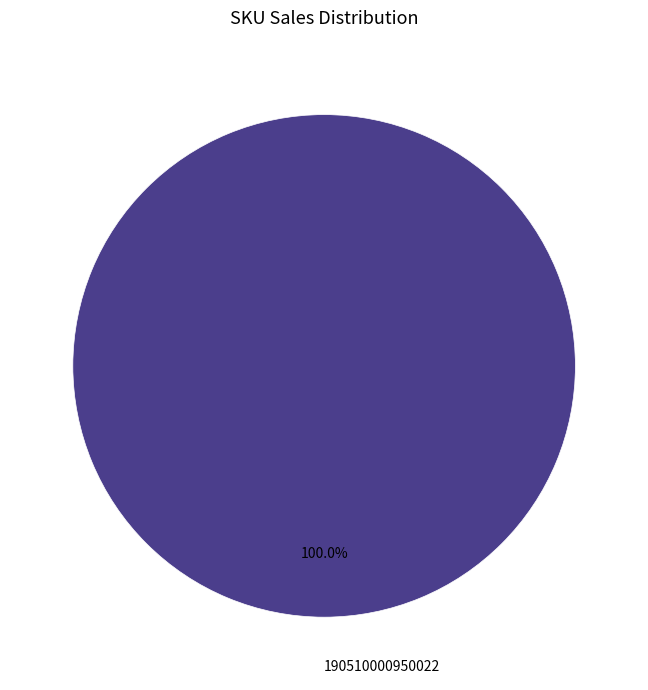

Is 190510000950022 the majority of the pie?

Yes